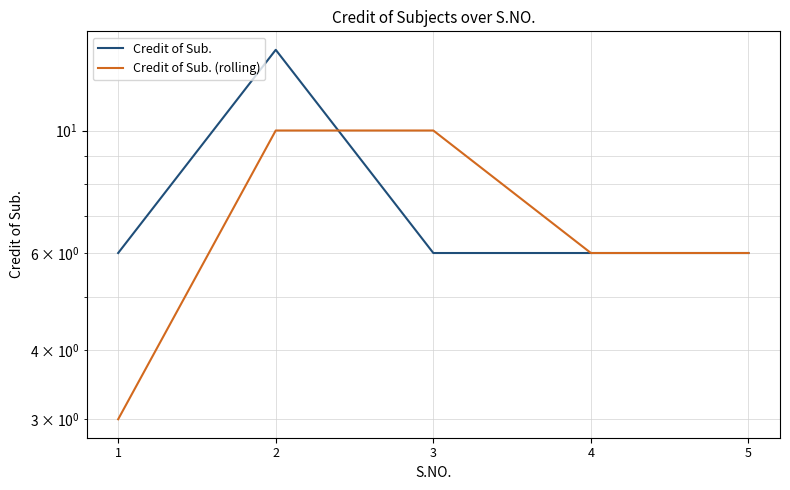

How many intersections are there between Credit of Sub. and Credit of Sub. (rolling)?

1